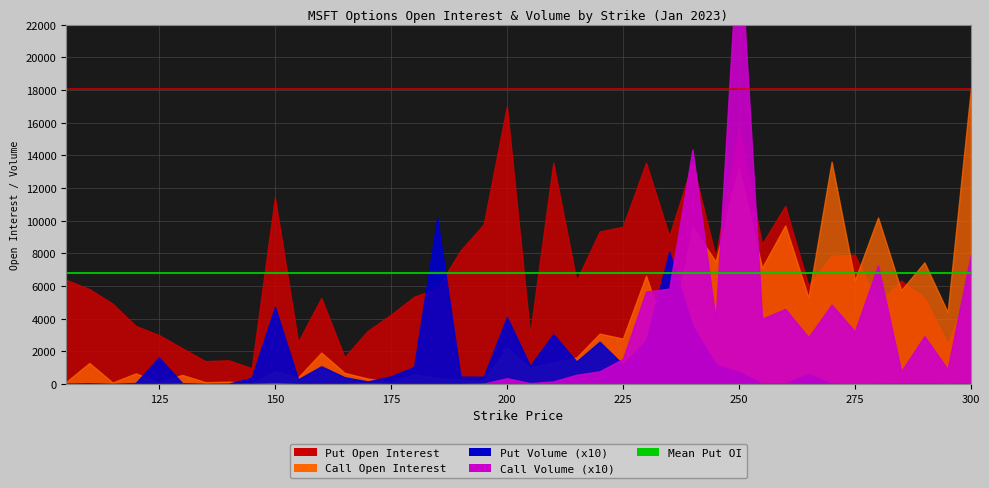

Reading left to right, what are all the values shown in this chart?

open_interest: 105=131	110=1292	115=97	120=656	125=102	130=562	135=119	140=150	145=45	150=784	155=409	160=1927	165=690	170=340	175=124	180=603	185=374	190=252	195=219	200=2222	205=1014	210=1339	215=1626	220=3088	225=2785	230=6633	235=2373	240=9614	245=7509	250=13269	255=7124	260=9710	265=5297	270=13608	275=6351	280=10196	285=5744	290=7452	295=4408	300=18042
volume: 105=0	110=0	115=0	120=0	125=0	130=1	135=0	140=0	145=1	150=5	155=0	160=0	165=0	170=2	175=0	180=0	185=0	190=0	195=3	200=36	205=6	210=16	215=57	220=78	225=154	230=566	235=584	240=1436	245=394	250=2818	255=400	260=460	265=287	270=486	275=322	280=726	285=78	290=293	295=91	300=793
put_open_interest: 105=6383	110=5812	115=4922	120=3557	125=3001	130=2199	135=1404	140=1457	145=971	150=11424	155=2576	160=5272	165=1642	170=3253	175=4247	180=5342	185=5864	190=8167	195=9774	200=17006	205=3037	210=13547	215=6330	220=9343	225=9630	230=13549	235=9056	240=13529	245=7795	250=15616	255=8572	260=10899	265=6035	270=7852	275=7912	280=4935	285=6332	290=5271	295=2454	300=6116
put_volume: 105=2	110=5	115=0	120=7	125=163	130=6	135=0	140=2	145=39	150=473	155=29	160=109	165=42	170=16	175=47	180=105	185=1019	190=46	195=45	200=410	205=111	210=306	215=138	220=259	225=120	230=266	235=810	240=355	245=120	250=74	255=3	260=3	265=60	270=3	275=0	280=2	285=4	290=5	295=1	300=6